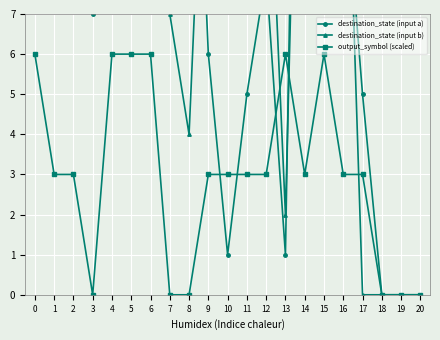

How many times do destination_state (input a) and output_symbol (scaled) cross each other?

4